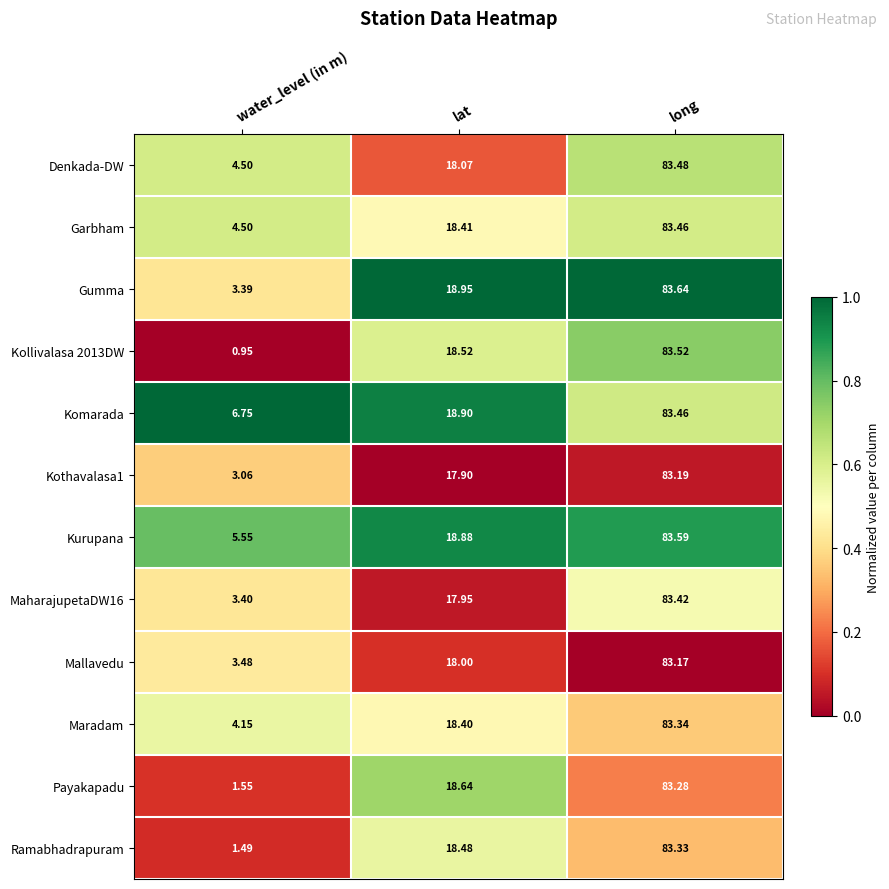

At which label is Garbham closest to 43?

lat